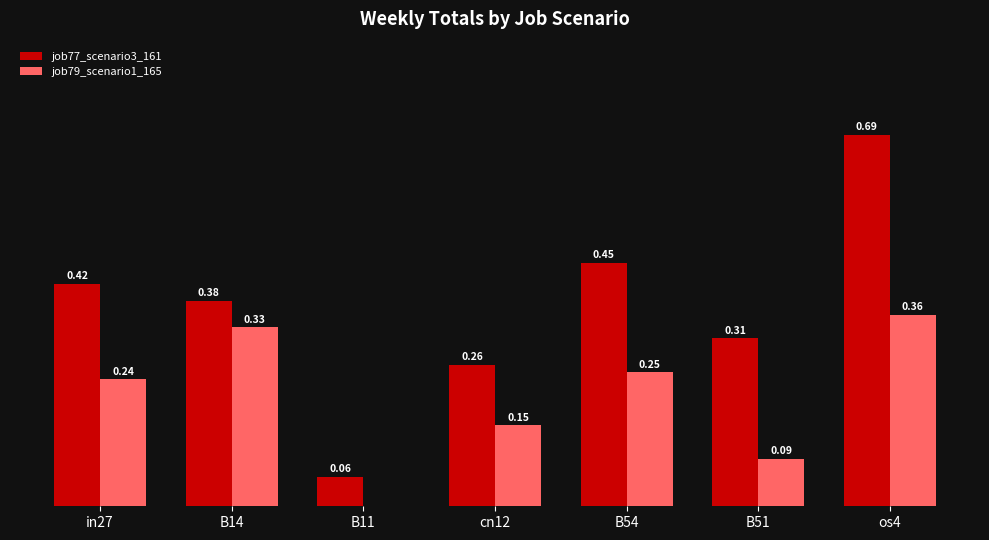

Between in27 and B11, which series saw the biggest shift?

job77_scenario3_161